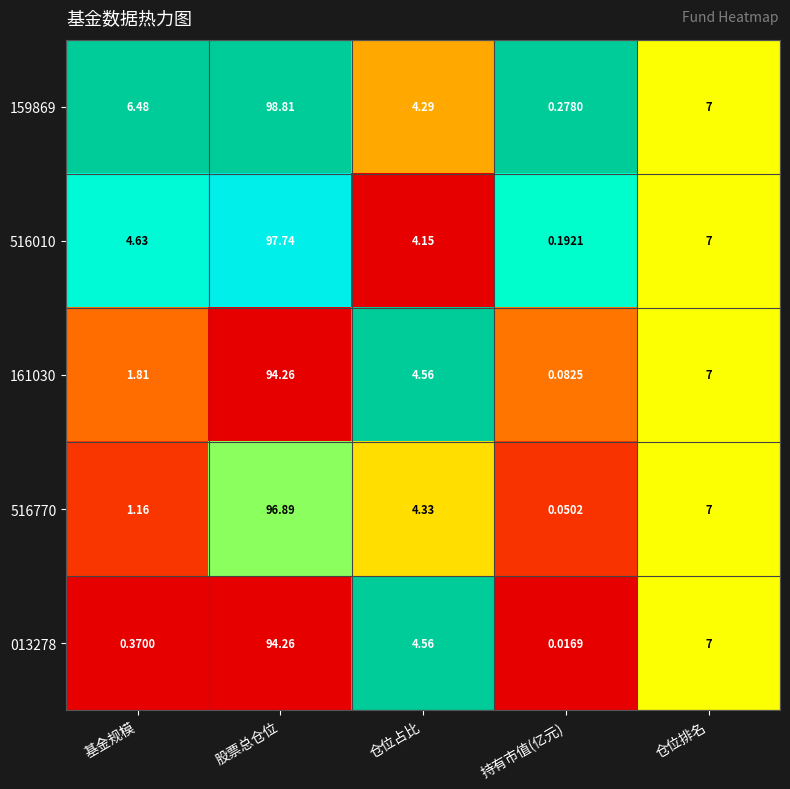

At which category is the sum across all series the highest?

股票总仓位